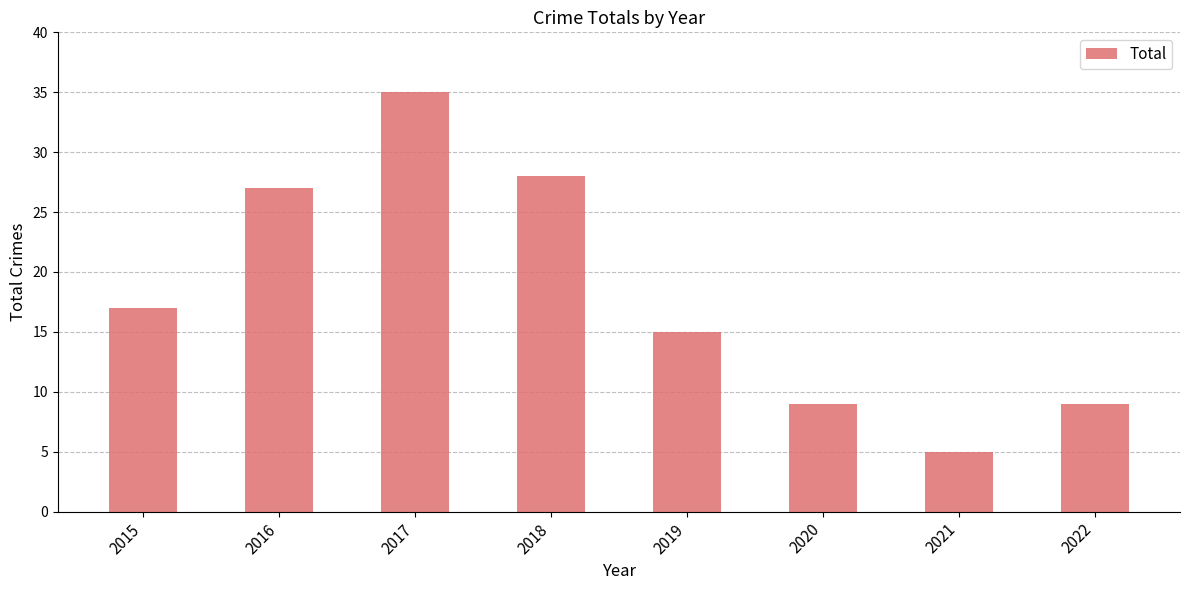

The chart shows a value of 6 at 2022. True or false?

False